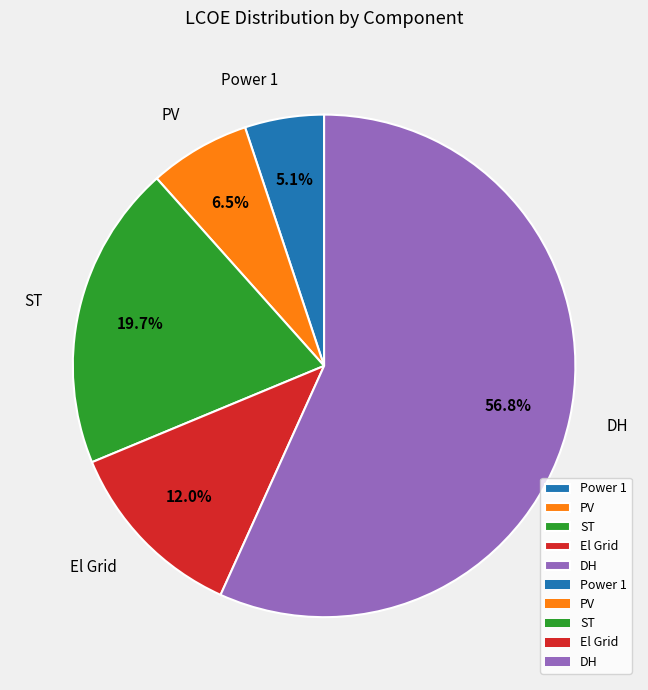

Combined, what portion of the pie is El Grid and DH?

68.7%